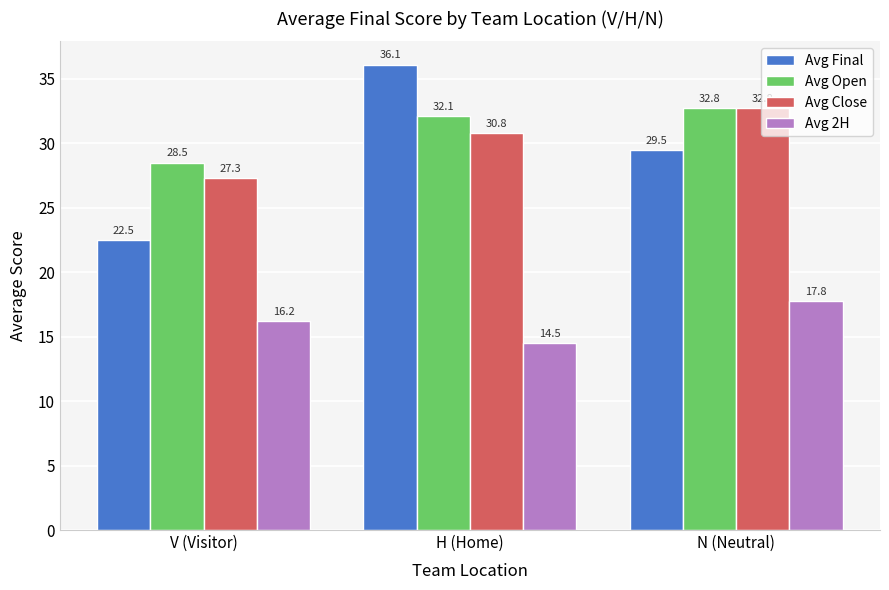

What is the maximum value shown in the chart?

36.1